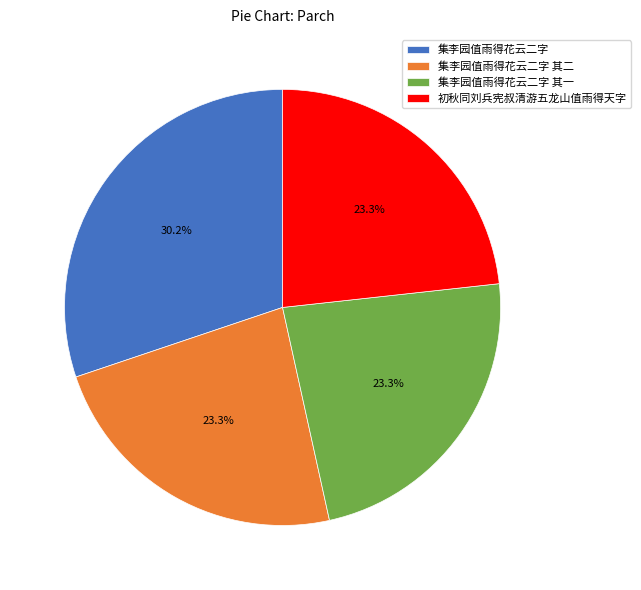

Does any single category account for the majority?

No